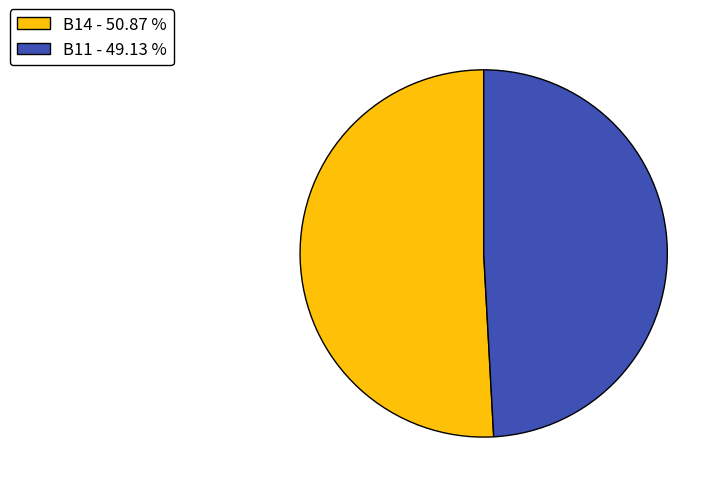

Rank the categories by value from highest to lowest.

B14 - 50.87 %, B11 - 49.13 %